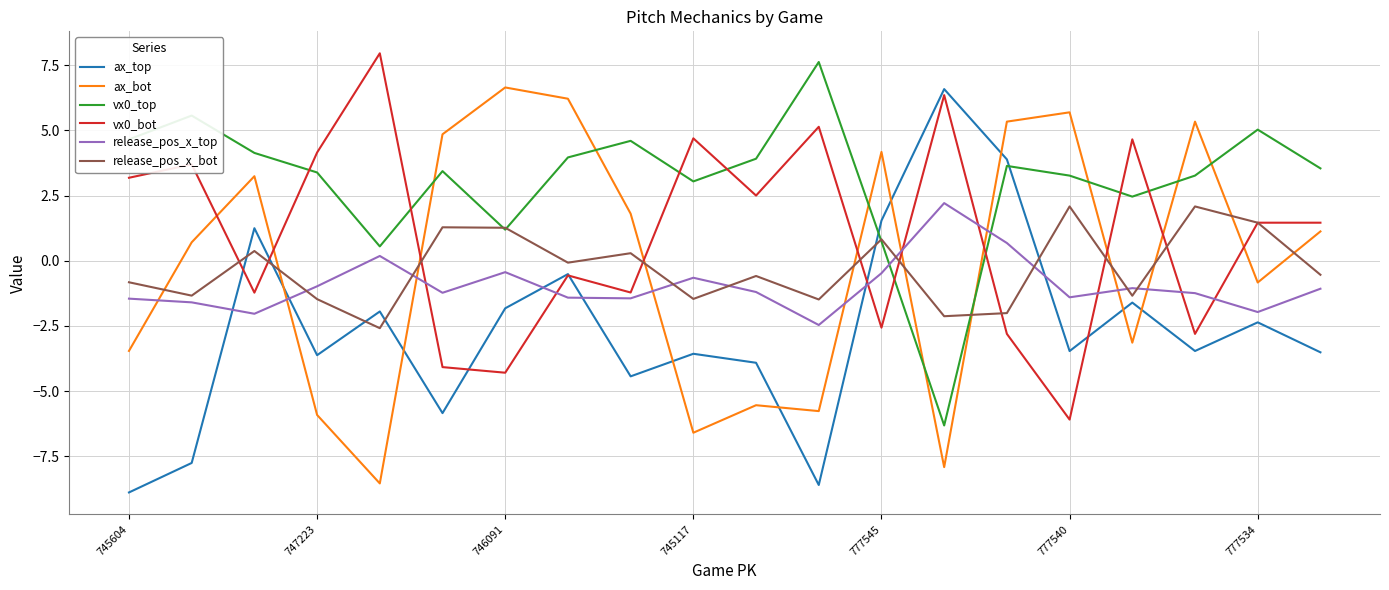

Is this an area chart (filled region under the line)?

No